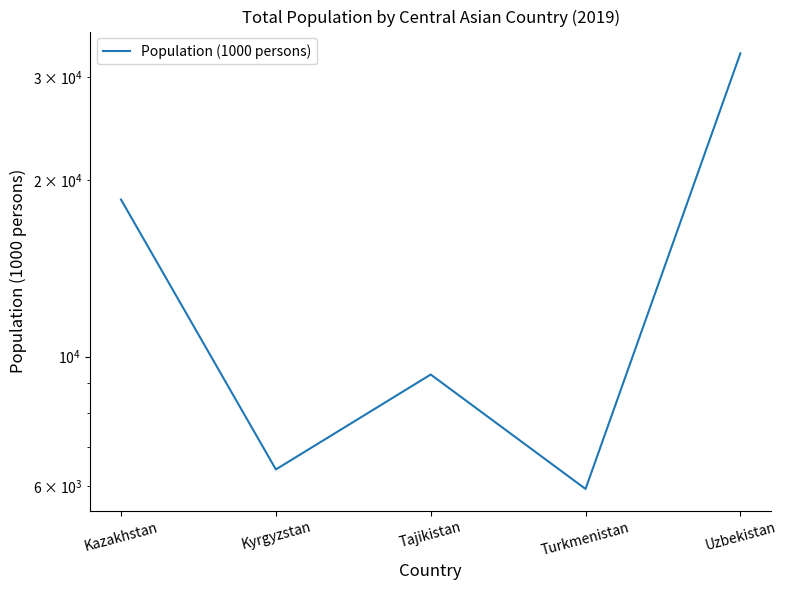

The chart shows a value of 32982 at Uzbekistan. True or false?

True